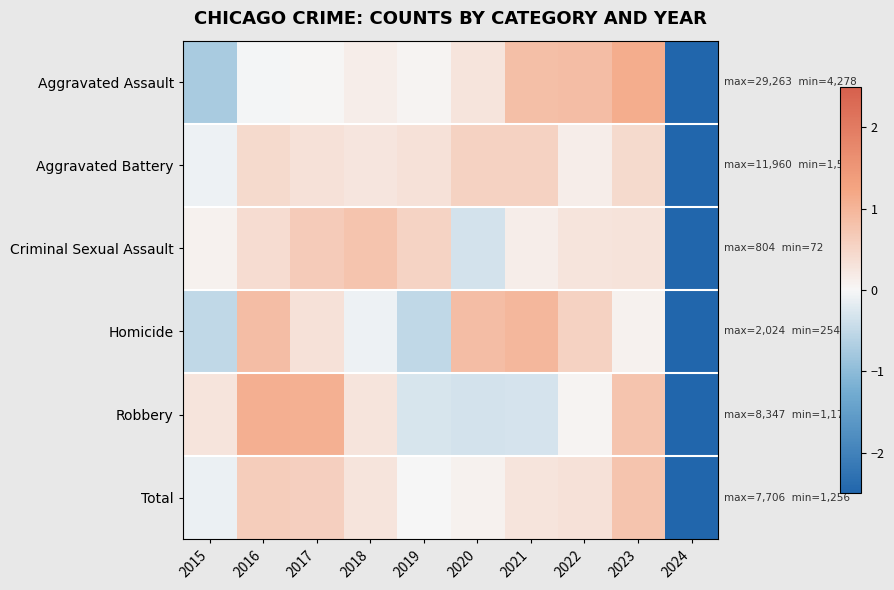

What is the maximum value shown in the chart?

1.1